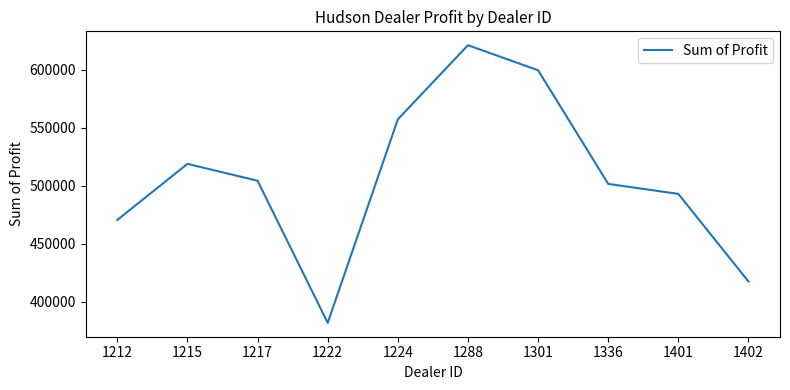

What is the change in value from 1222 to 1288?

+239496.0